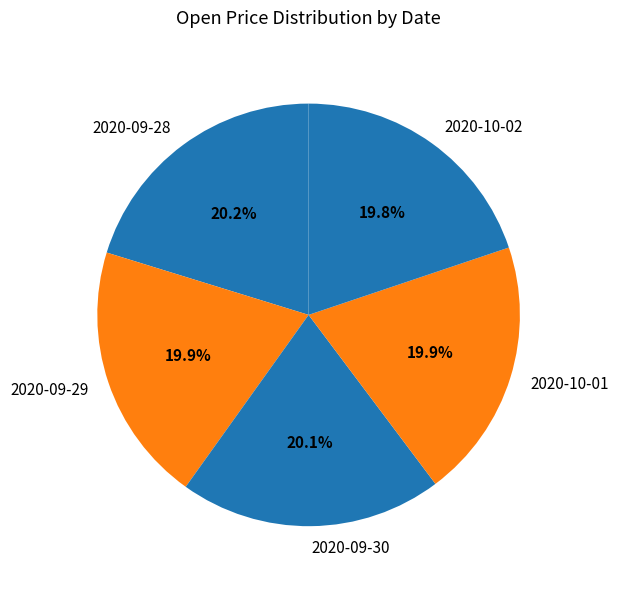

What is the ratio of the value at 2020-10-01 to the value at 2020-10-02?

1.0